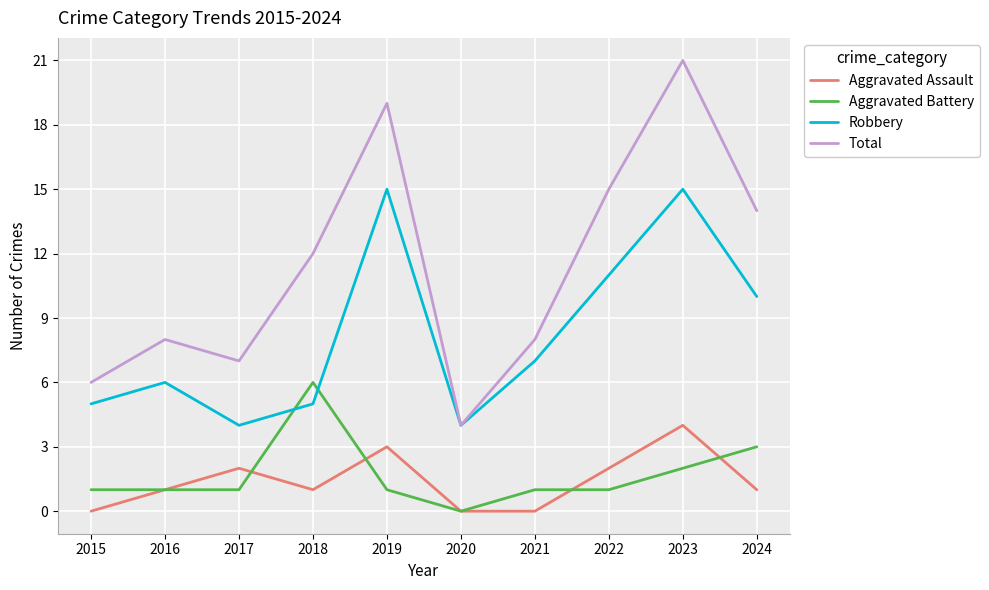

True or false: Total and Aggravated Battery intersect in this chart.

False